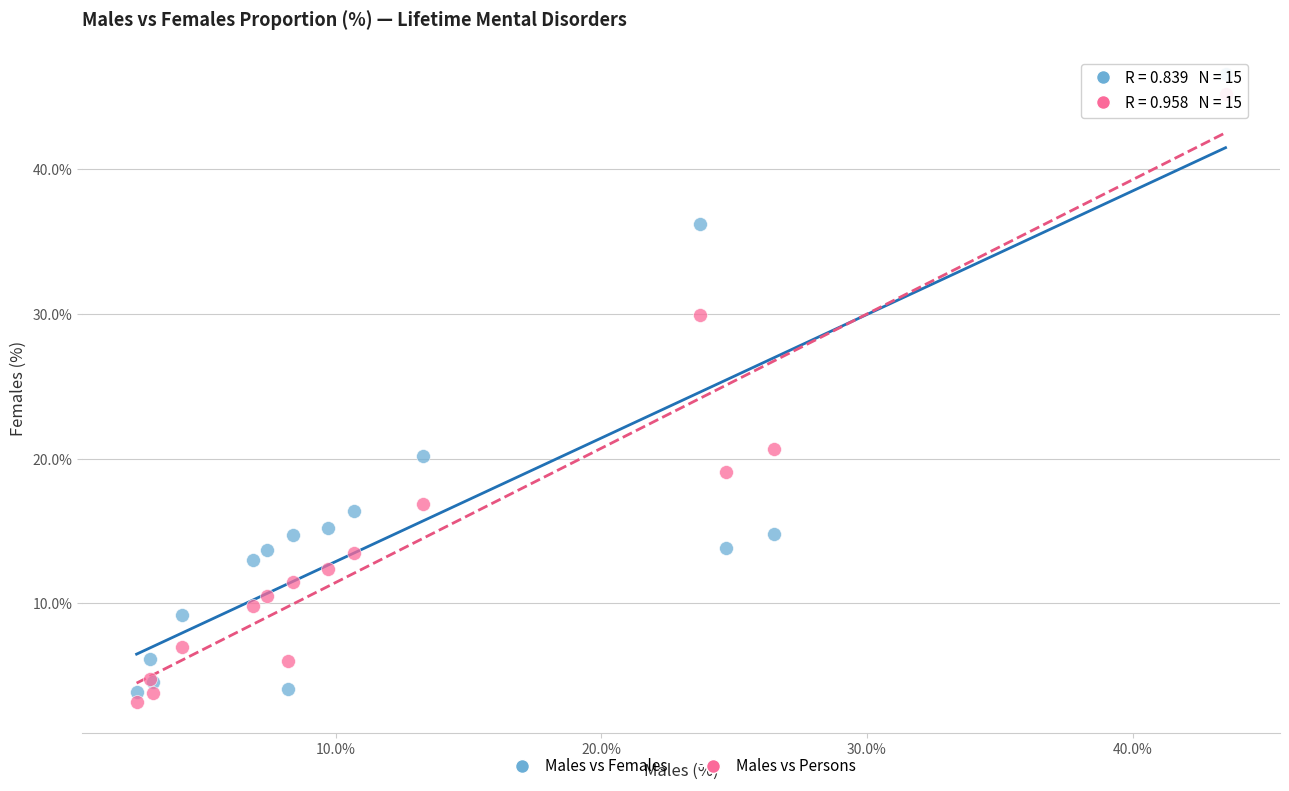

Which series has the largest Y range (max minus min)?

Males vs Females